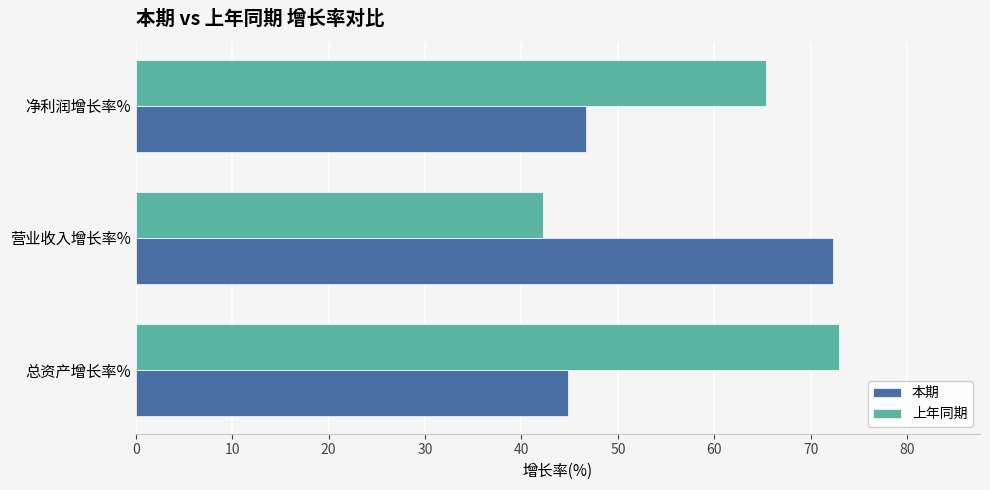

What is the highest value of the 本期 series?

72.3